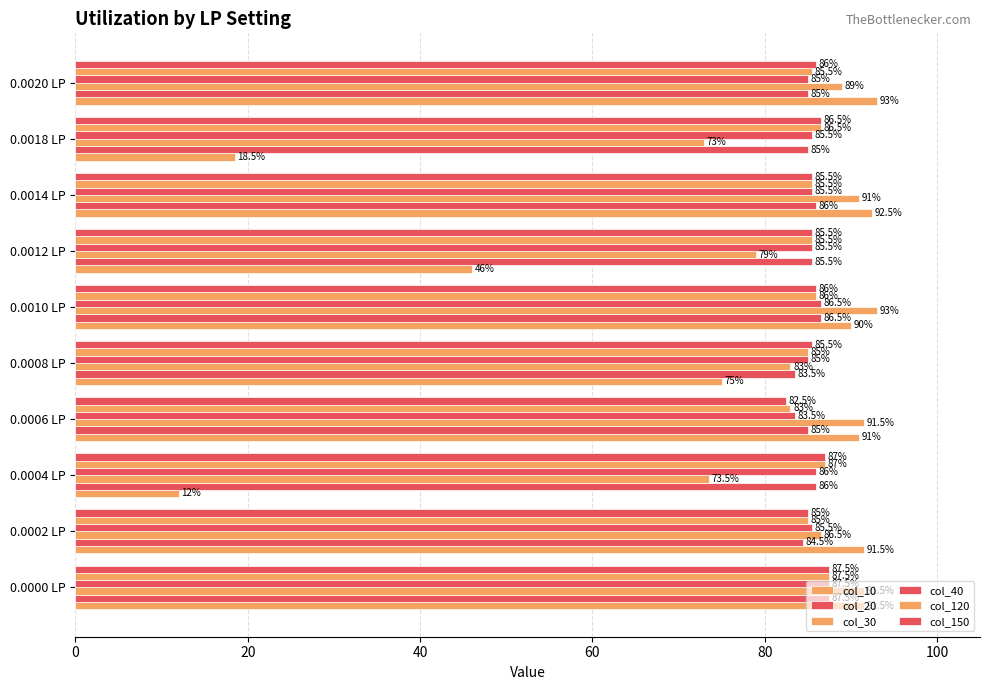

How many data points does each series have?

10